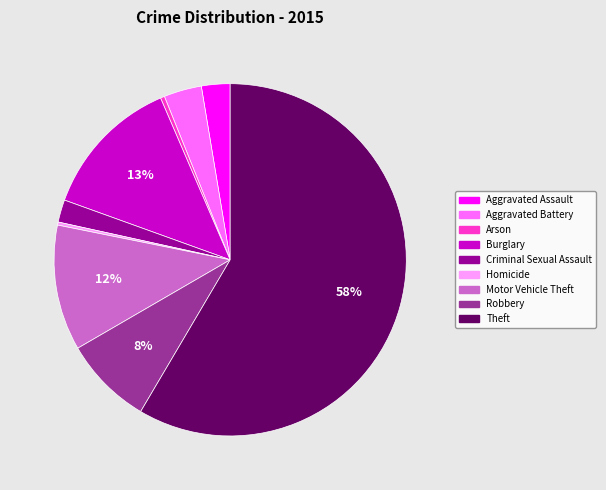

Is the sum of Aggravated Battery and Motor Vehicle Theft greater than half?

No